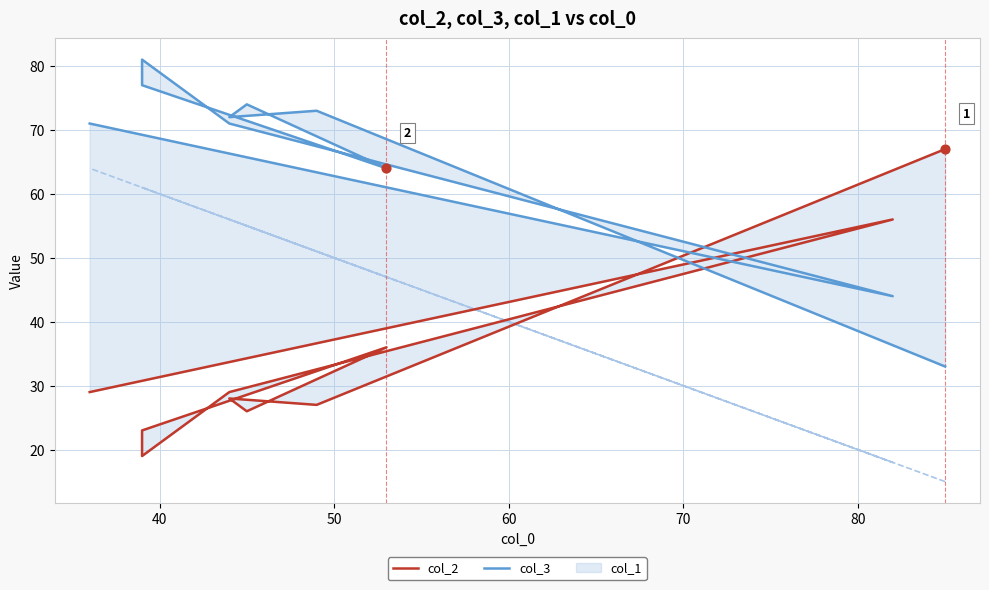

Which series has the largest total across all categories?

col_3